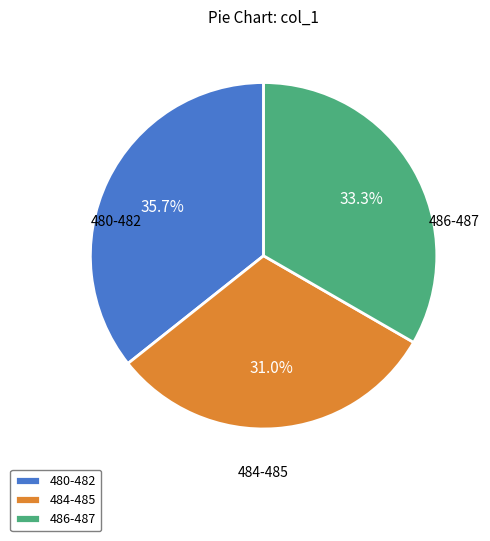

Rank the categories by value from highest to lowest.

480-482, 486-487, 484-485